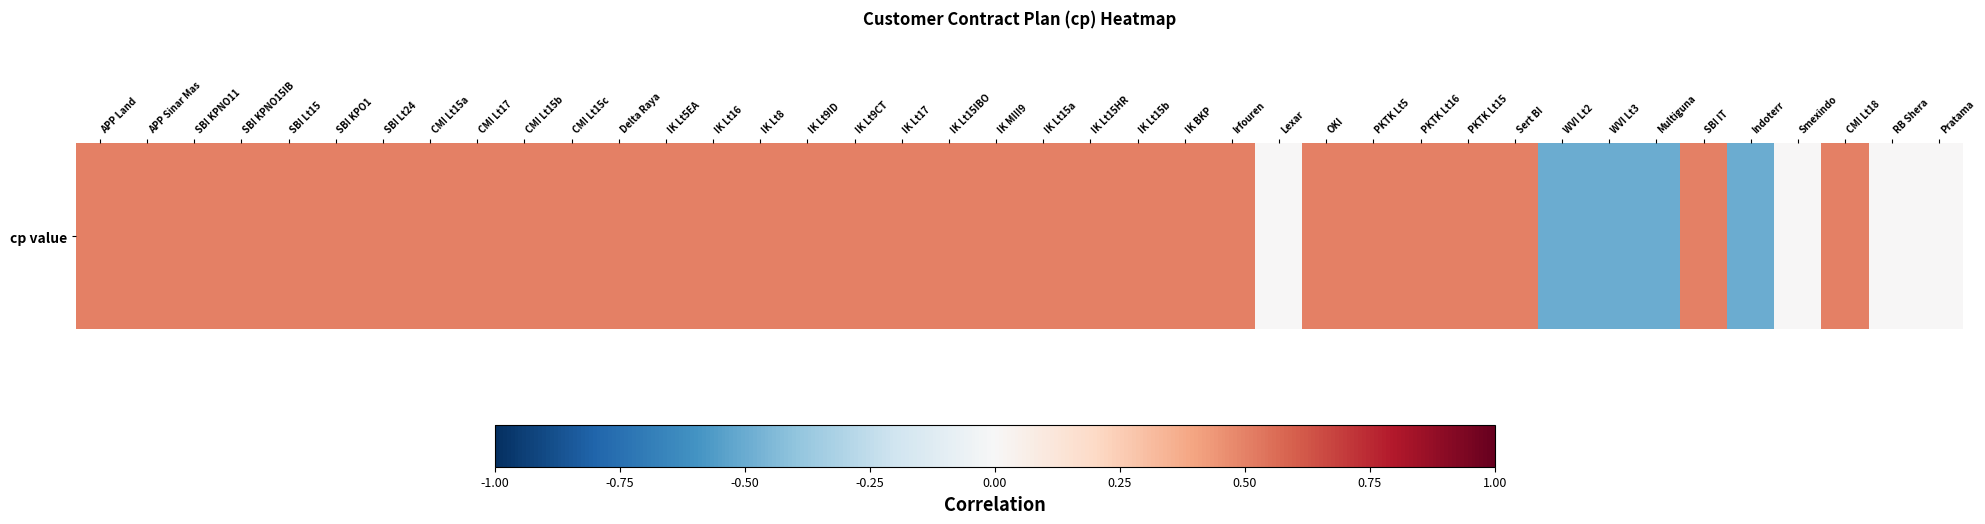

What is the minimum value shown in the chart?

-0.5